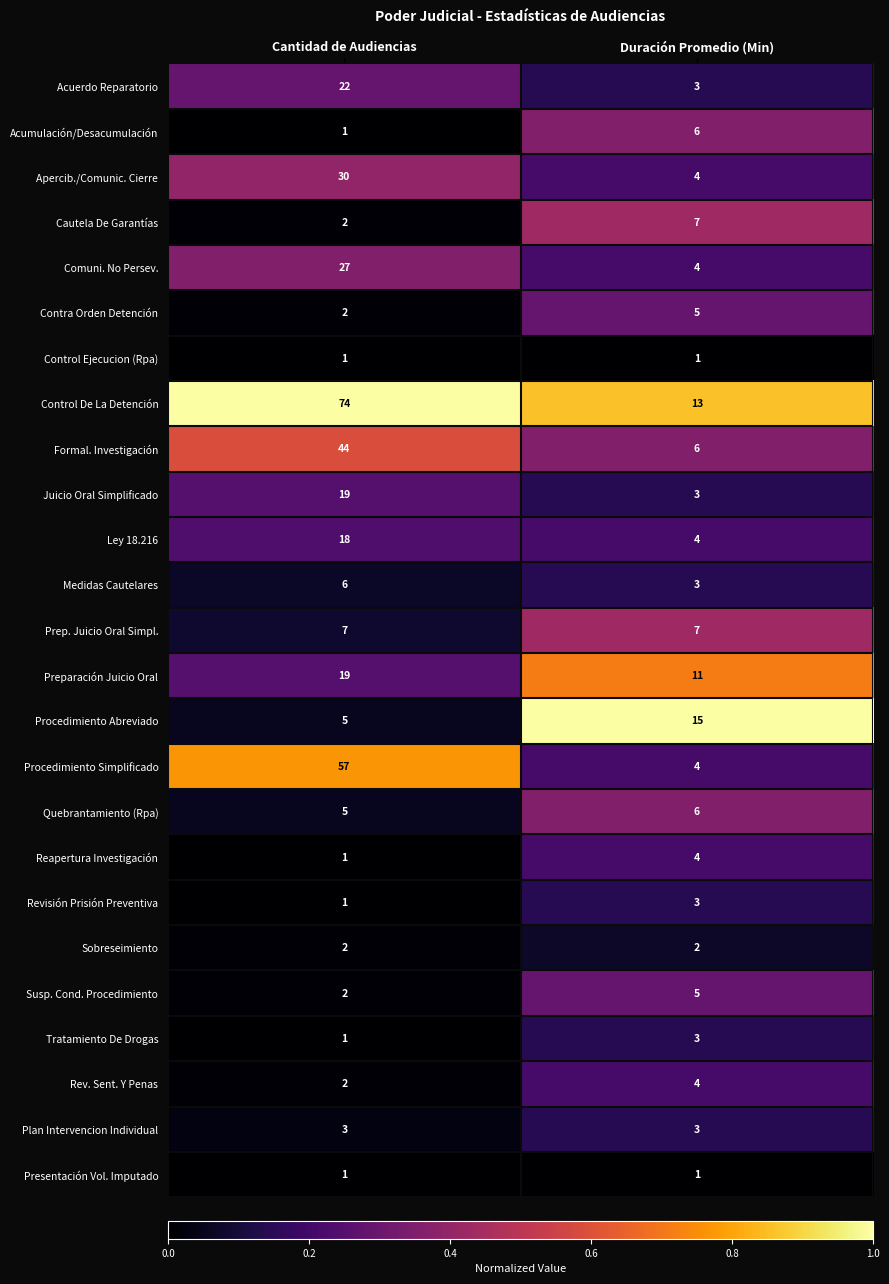

The Procedimiento Simplificado series shows 1 at Duración Promedio (Min). True or false?

False